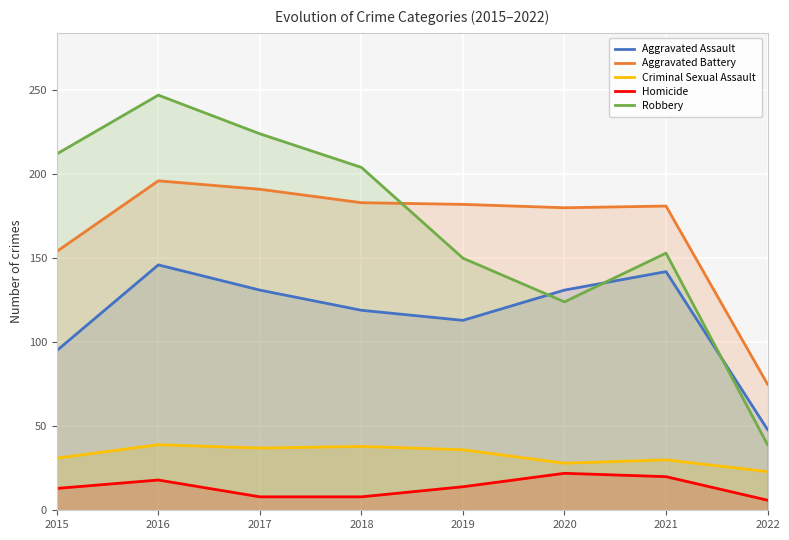

What is the difference between the maximum and minimum values in the Aggravated Assault series?

98